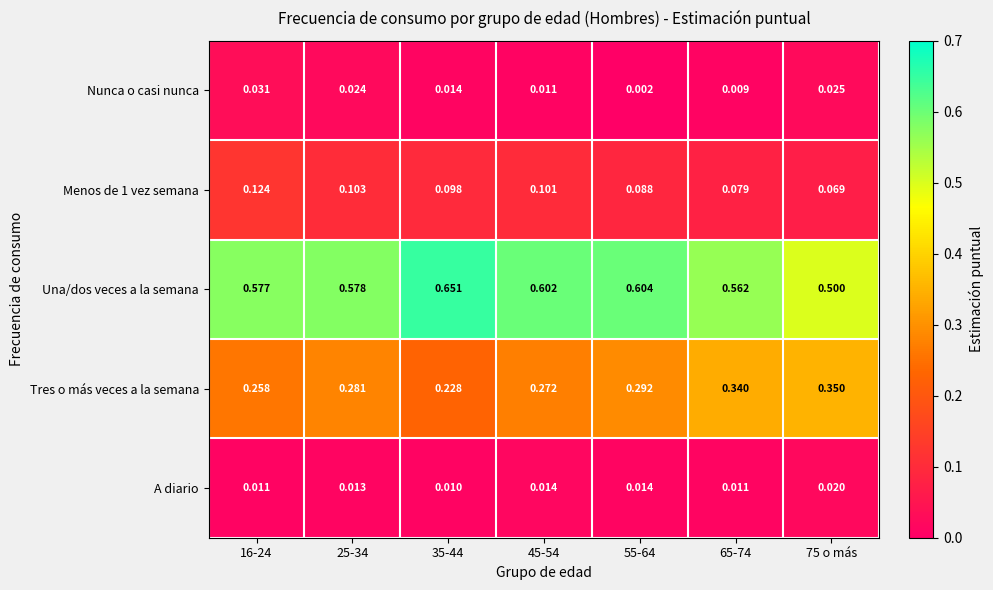

Which series has the largest range (max minus min)?

Una/dos veces a la semana